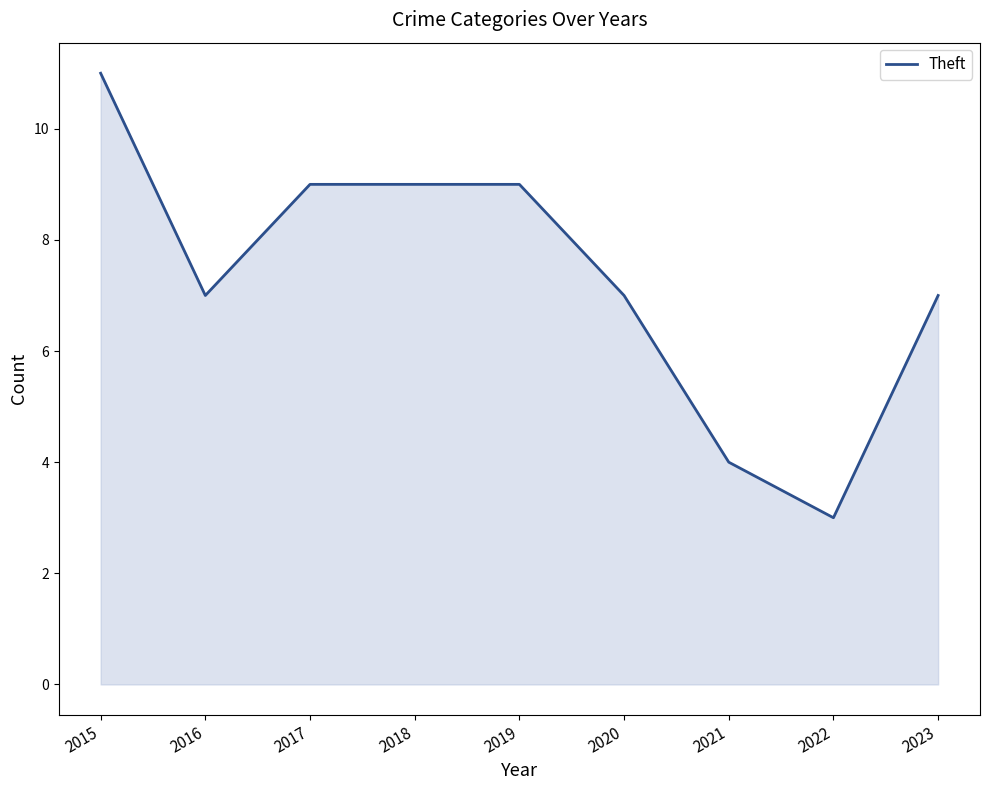

Where is the first local minimum?

2016